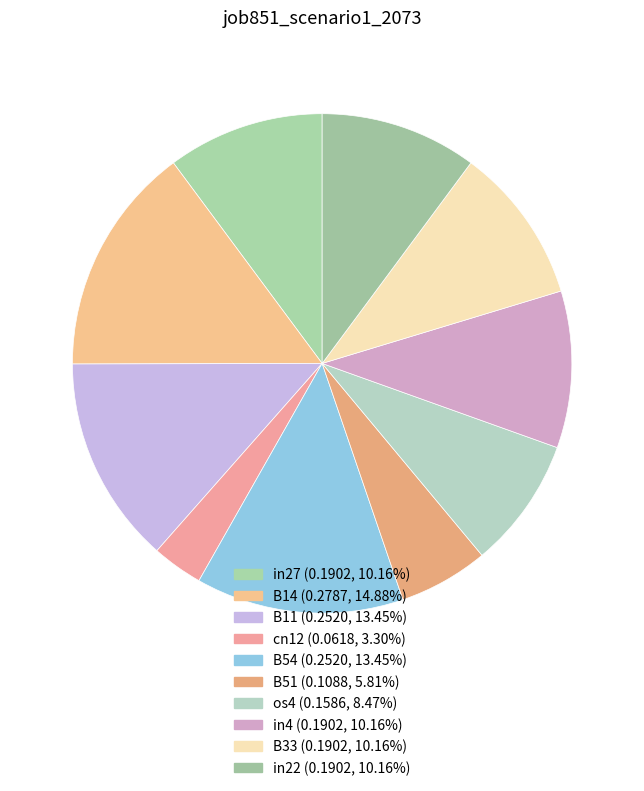

Count the number of slices in the pie.

10